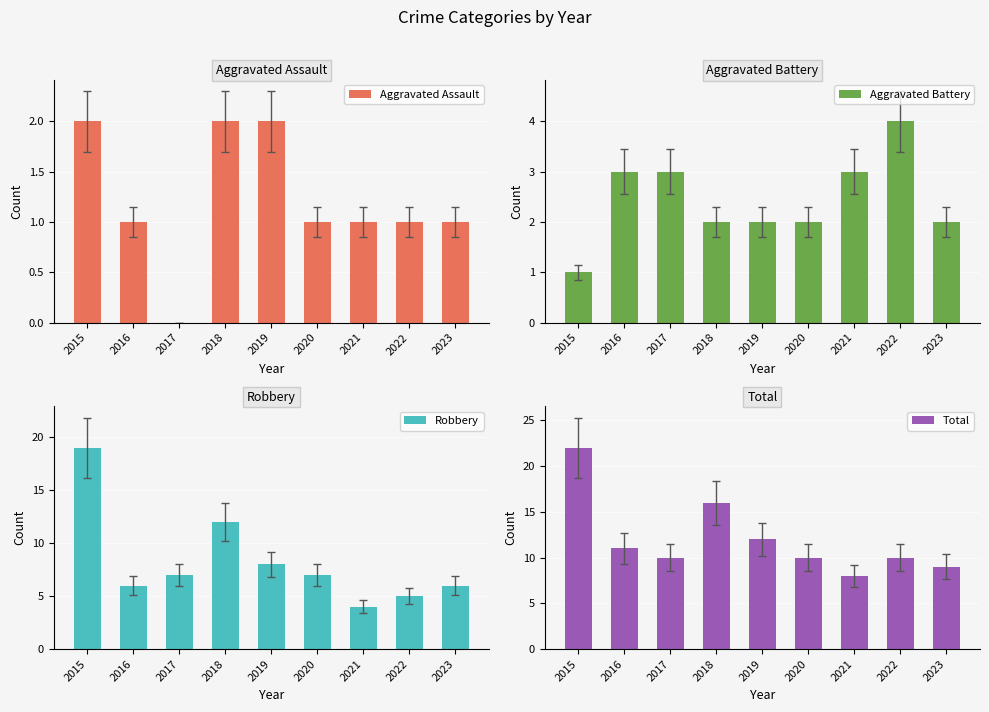

How many values in the Robbery series are below 7?

4